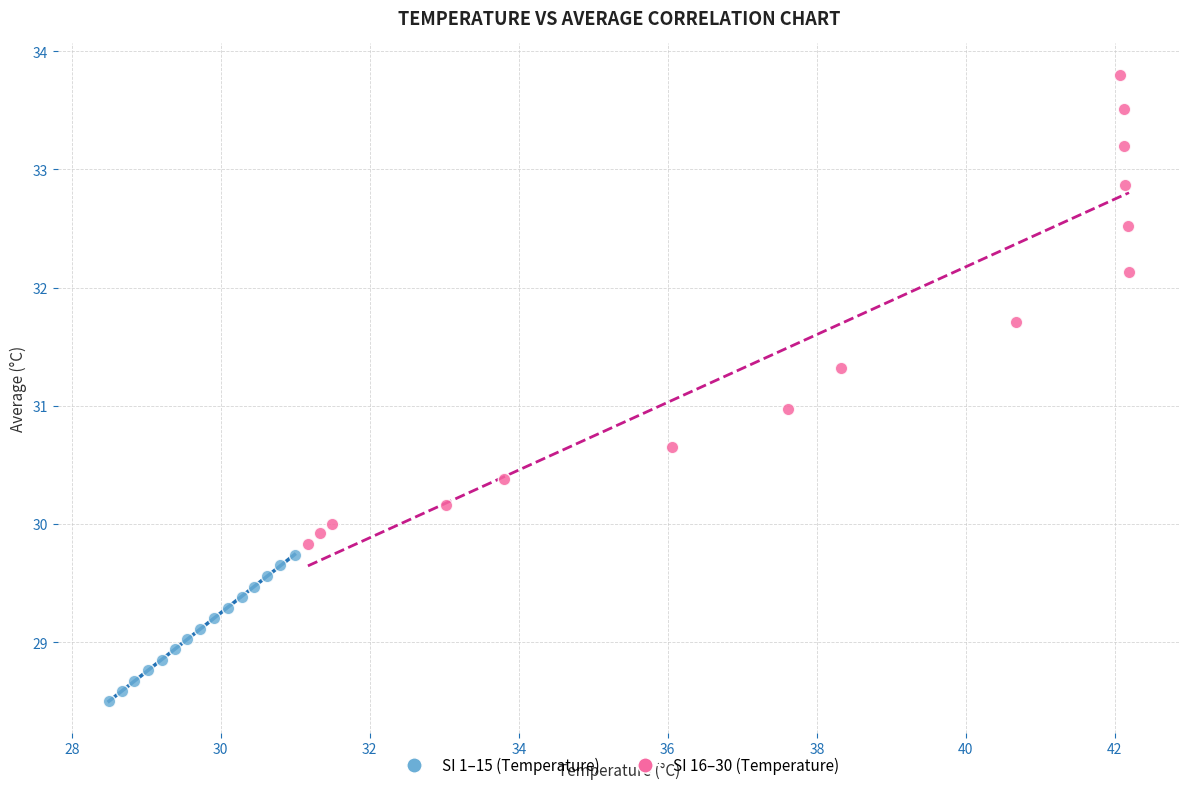

Which series contains the highest Y value?

SI 16–30 (Temperature)